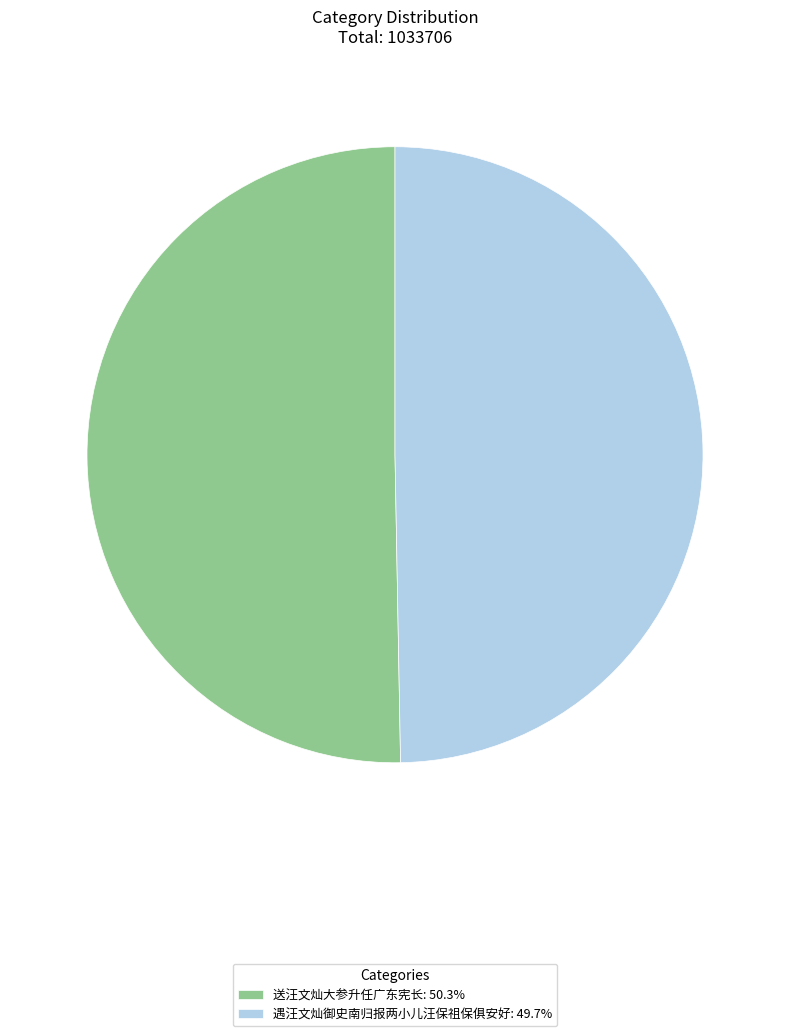

Which category has the biggest portion of the pie?

送汪文灿大参升任广东宪长